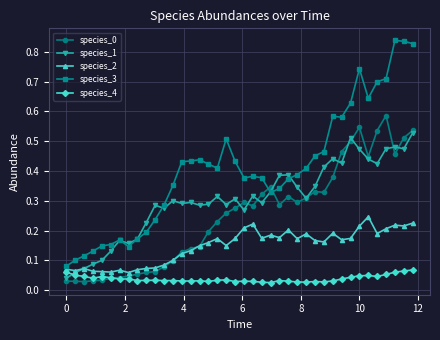

True or false: species_4 and species_3 intersect in this chart.

False